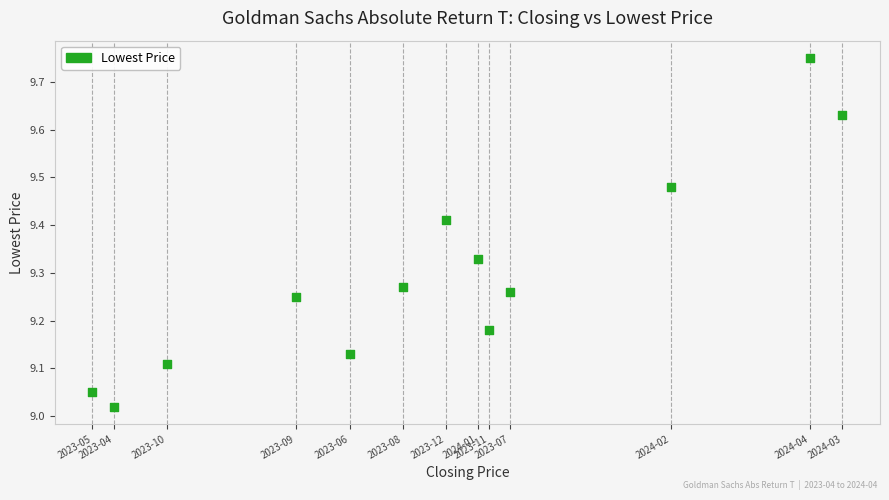

What is the range of Y values (max minus min)?

0.7